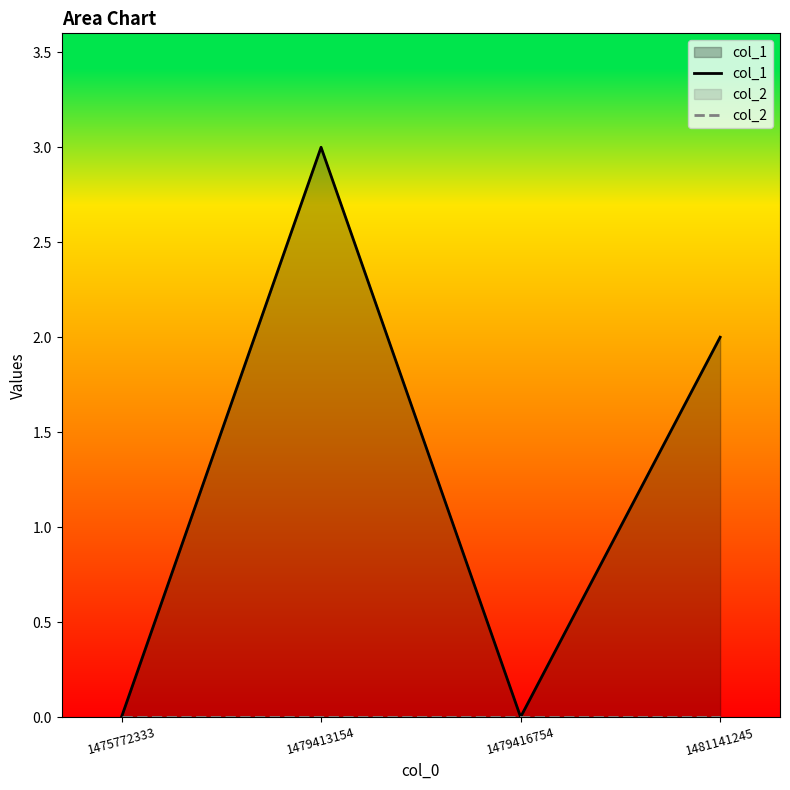

What are all the series names shown in the legend?

col_1, col_2